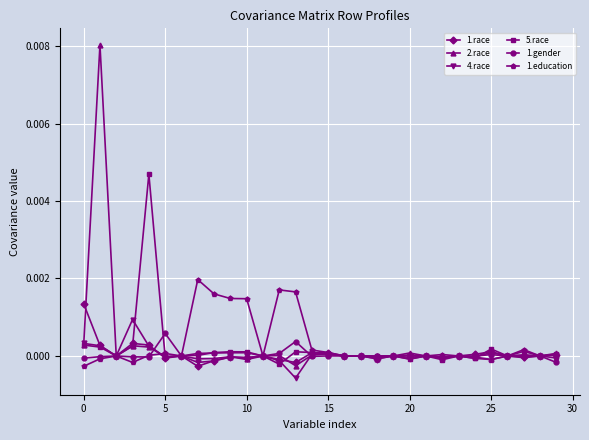

What are all the series names shown in the legend?

1.race, 2.race, 4.race, 5.race, 1.gender, 1.education